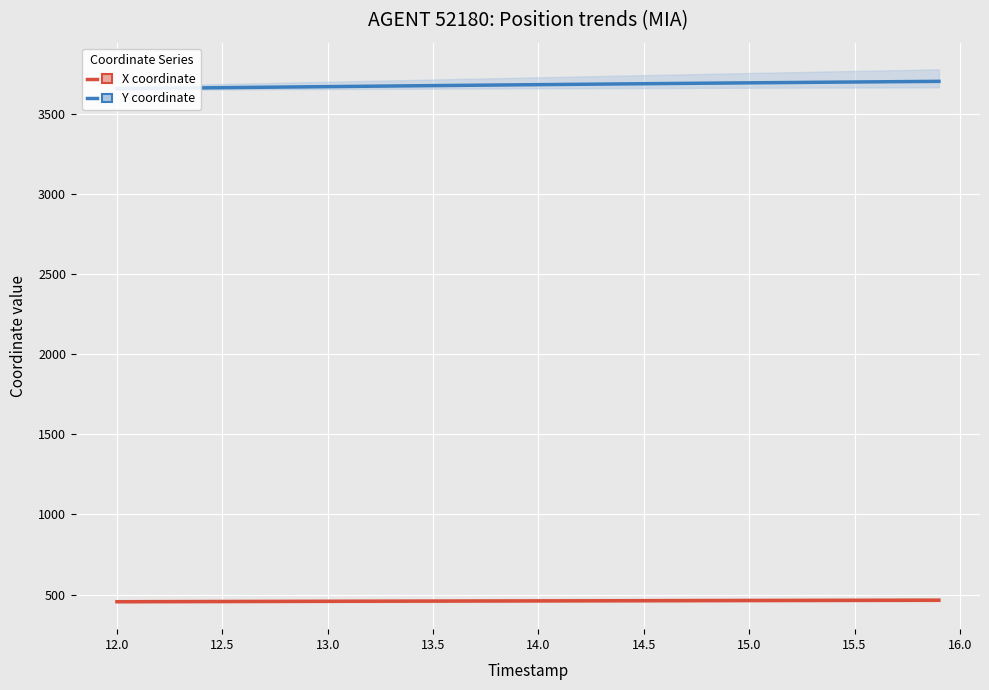

What is the value of the X coordinate point at the 5th from the left?

456.4